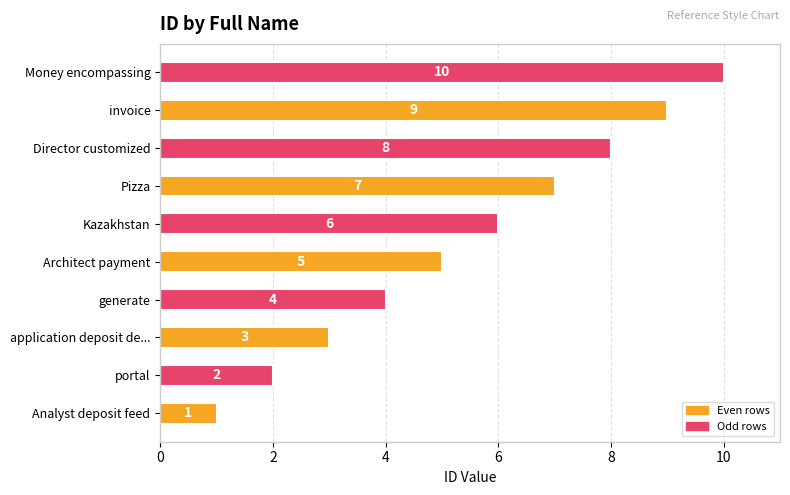

Where is the data nearest to the value 5?

Architect payment